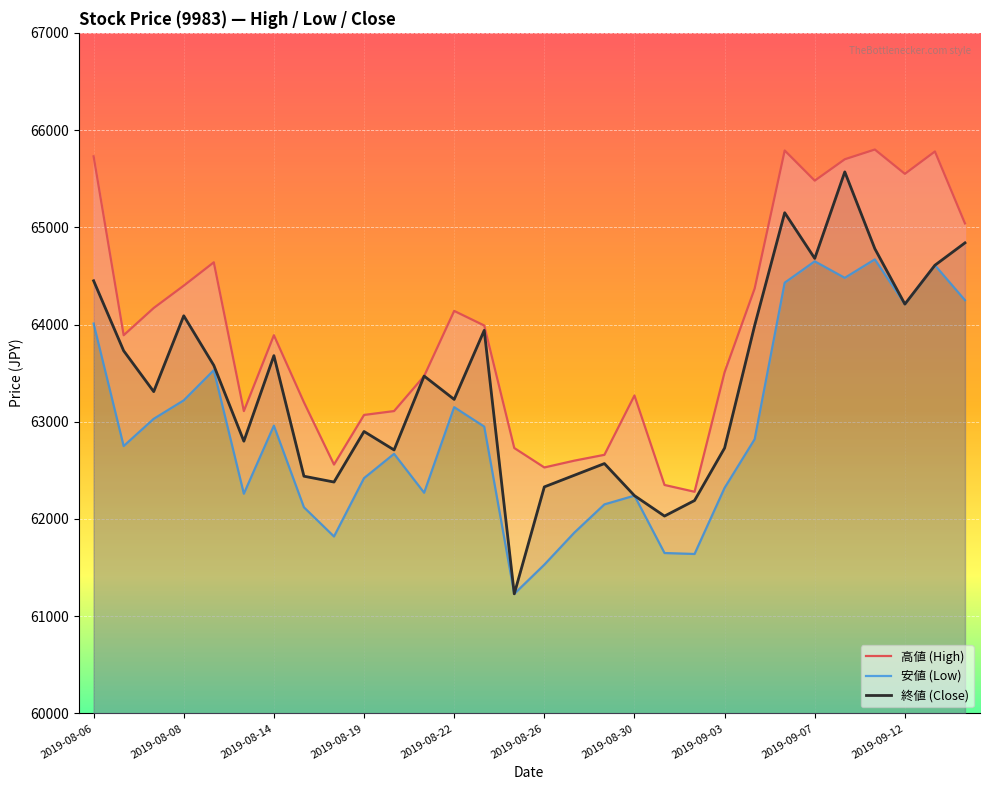

True or false: 安値 (Low) has a value of 97406 at 16.

False